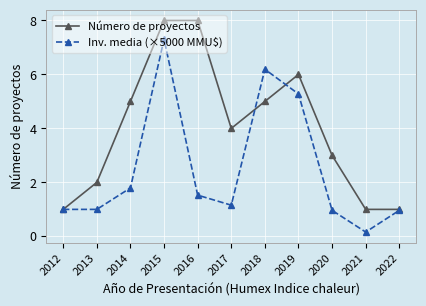

What is the spread (max minus min) of values at 2019?

0.7